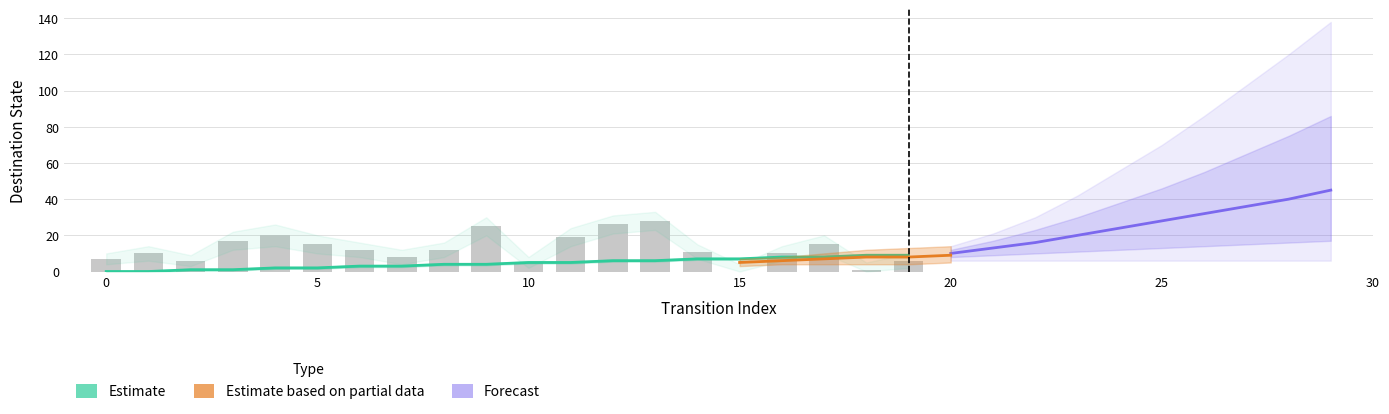

What is the difference between the maximum and minimum values in the destination_state series?

28